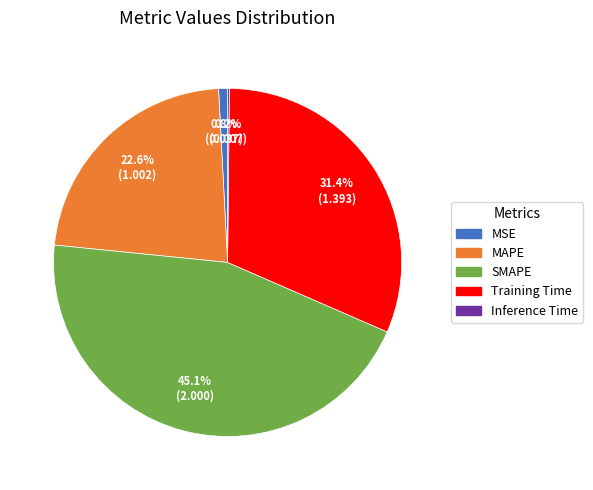

To the nearest percent, what is the average slice percentage?

20%